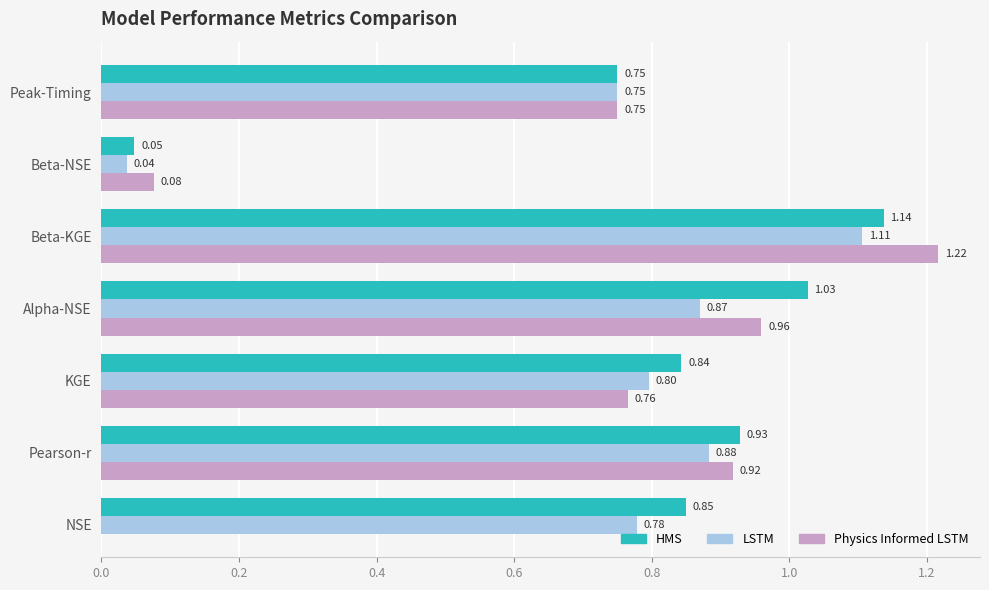

What is the approximate value of HMS at Peak-Timing?

0.8